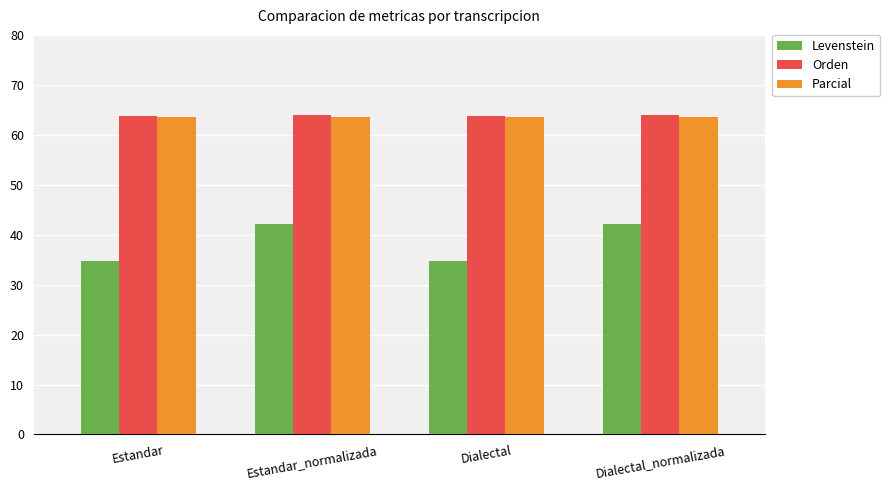

How many data points in Levenstein are above 42?

2